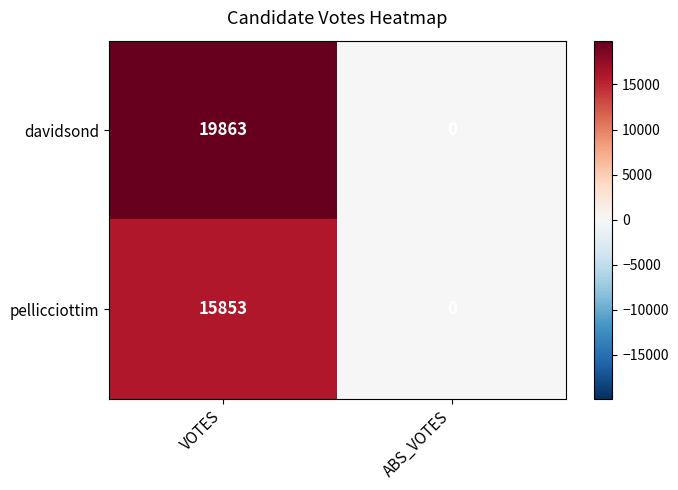

Which label corresponds to the largest value in the chart?

VOTES